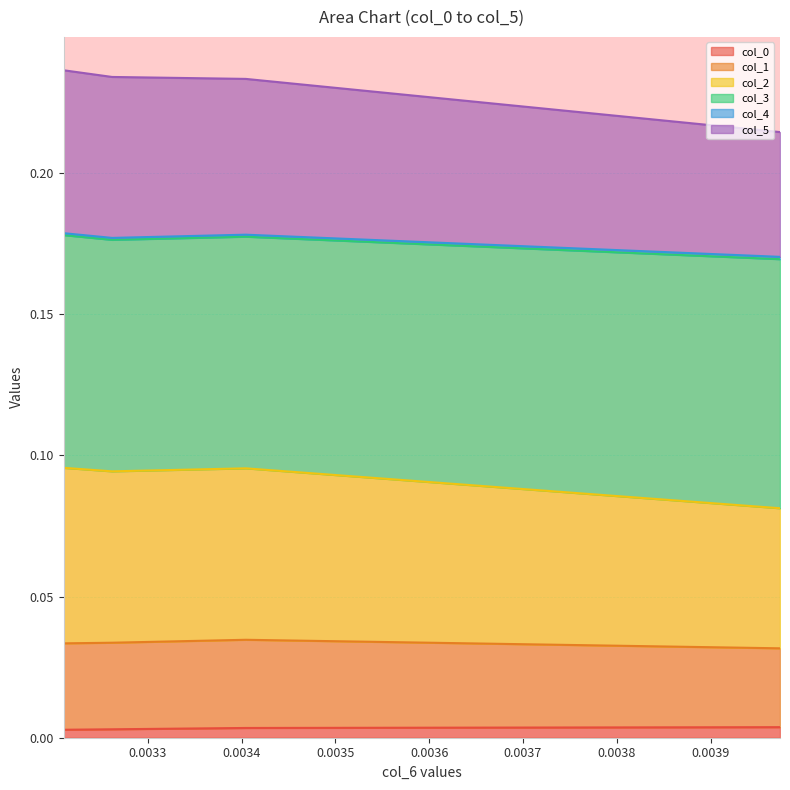

Does the chart have visible grid lines?

Yes